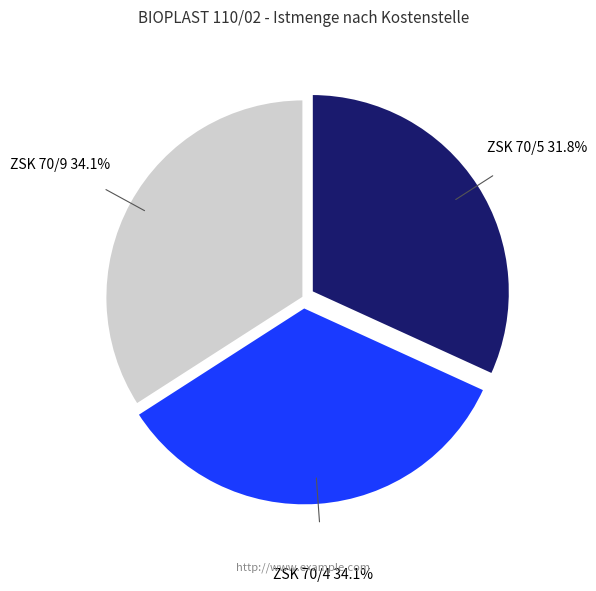

How many segments does this pie chart have?

3